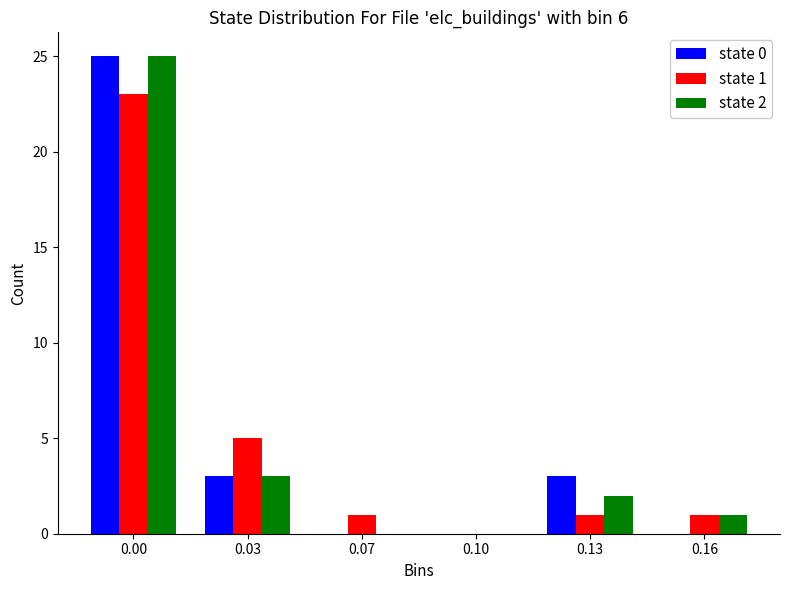

Reading left to right, list all the values displayed in this chart.

state 0: 0.00=25	0.03=3	0.07=0	0.10=0	0.13=3	0.16=0
state 1: 0.00=23	0.03=5	0.07=1	0.10=0	0.13=1	0.16=1
state 2: 0.00=25	0.03=3	0.07=0	0.10=0	0.13=2	0.16=1